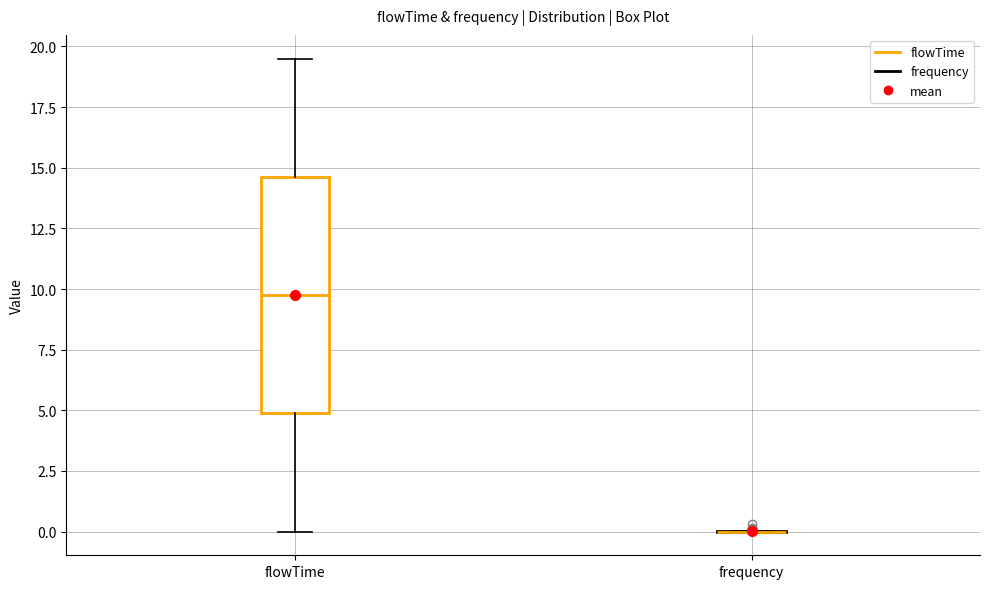

Comparing the boxes themselves (not the whiskers), which one is the tallest?

flowTime